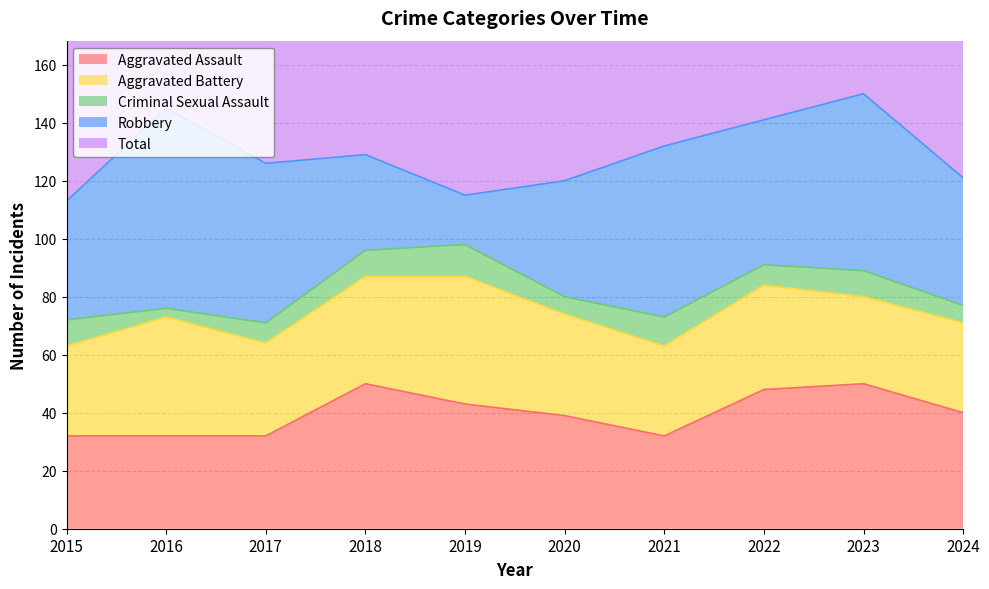

Between 2015 and 2019, which is larger?

2019